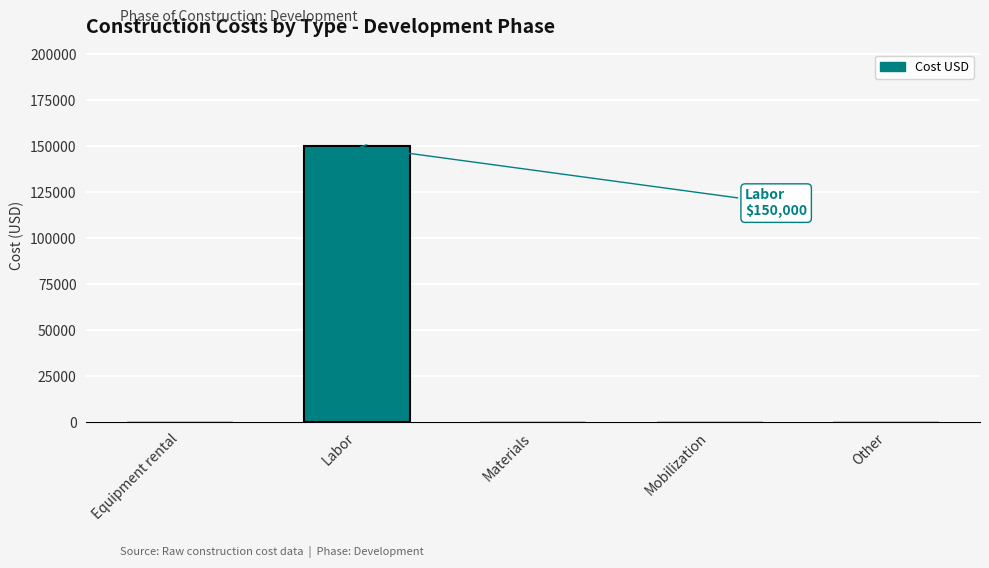

What is the sum of all values?

150000